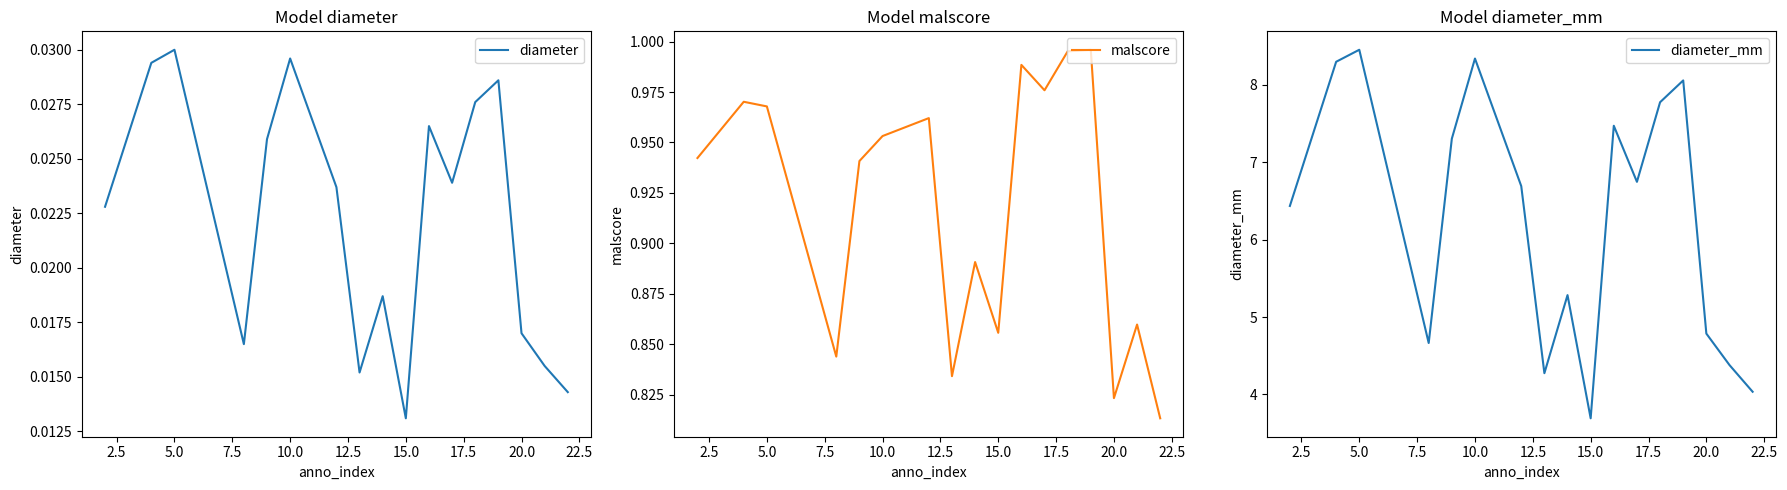

True or false: malscore has more than 2 interior local peaks.

True